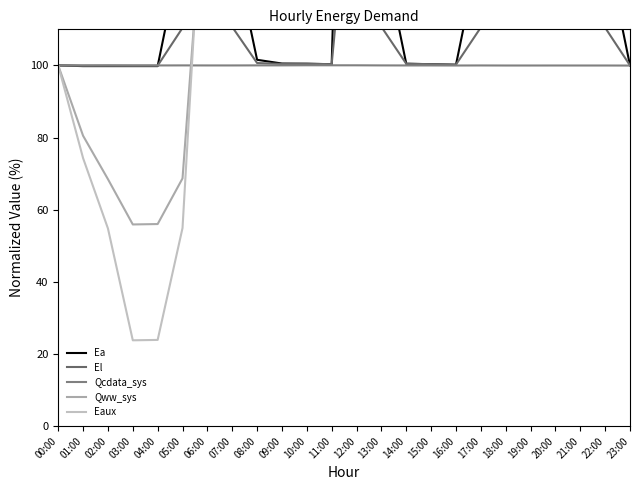

Which series has the largest range (max minus min)?

Eaux